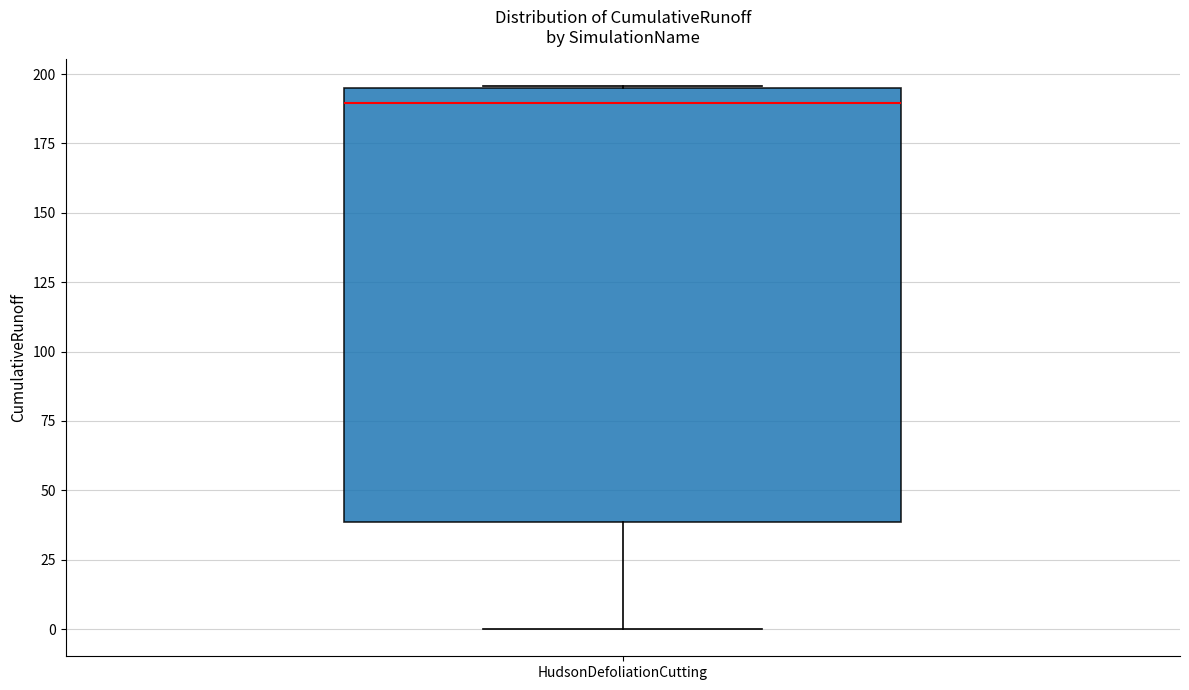

Transcribe this box plot: give where the median line is, the range the box spans, and where the two whiskers end, as read against the y-axis. The values are not printed on the chart, so give them approximately, as read against the axis.

median 190, box 40 to 195, whiskers 0 to 195